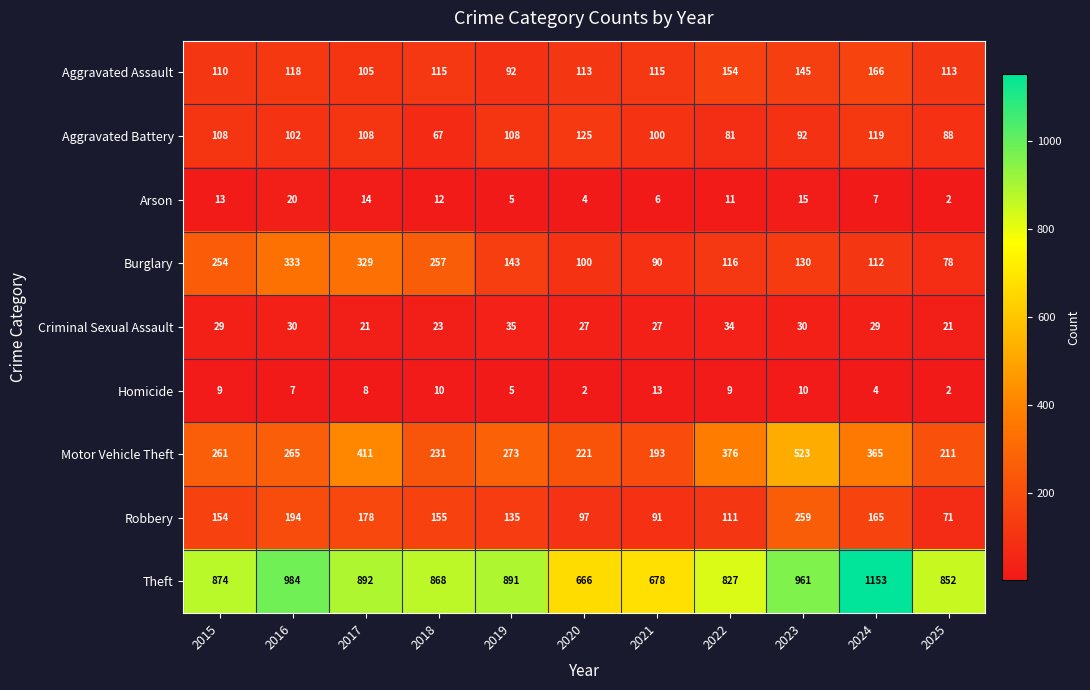

What is the difference between the Aggravated Assault values at 2018 and 2019?

23